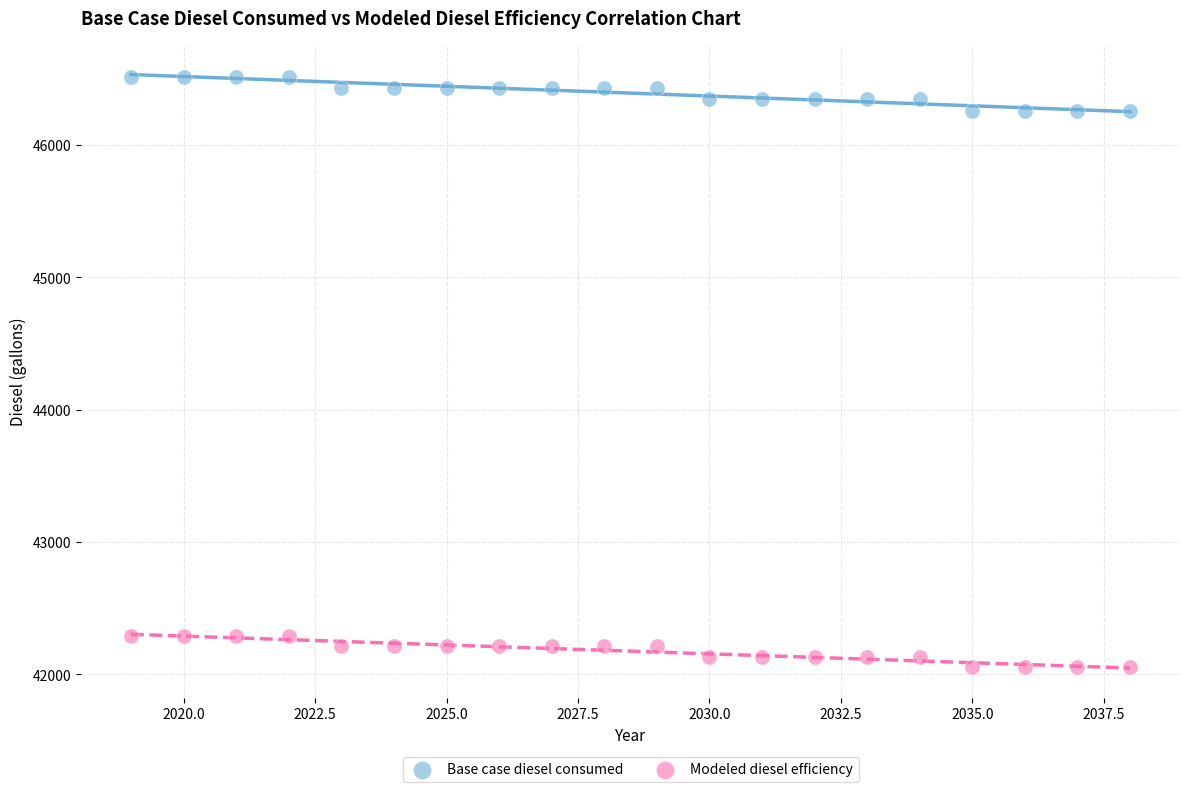

Across all data points, what is the range of Y values (max minus min)?

4464.7